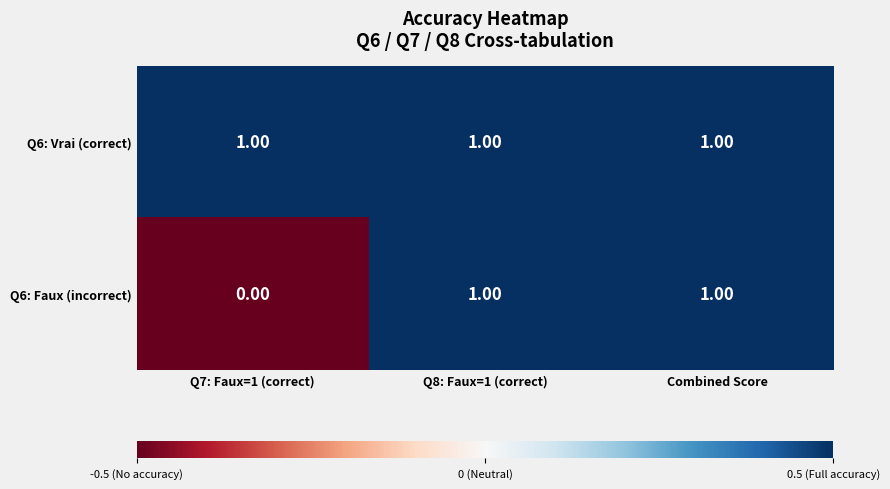

Which series has the widest spread of values?

Q6: Faux (incorrect)